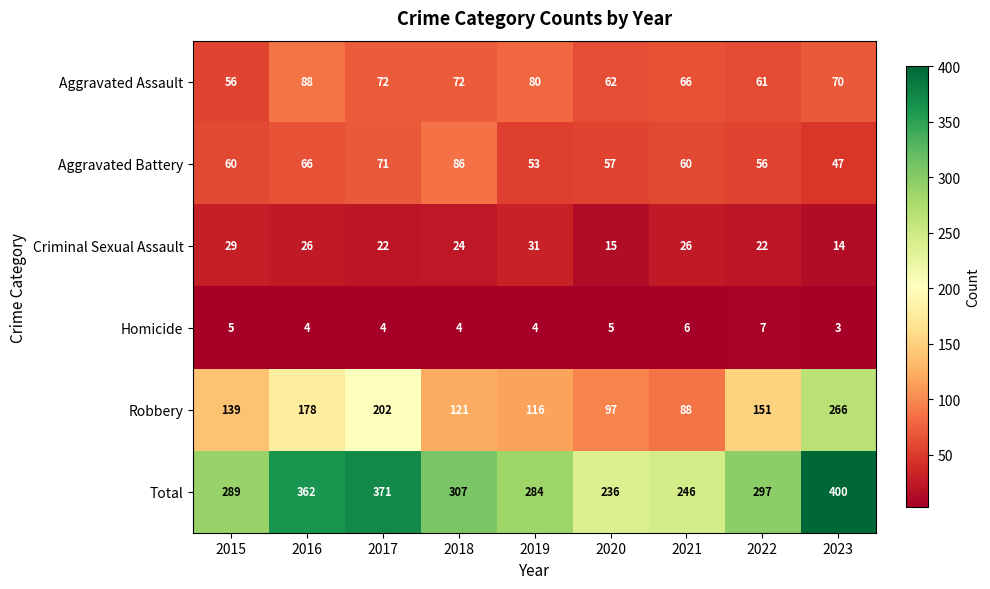

Count the number of categories in the chart.

9